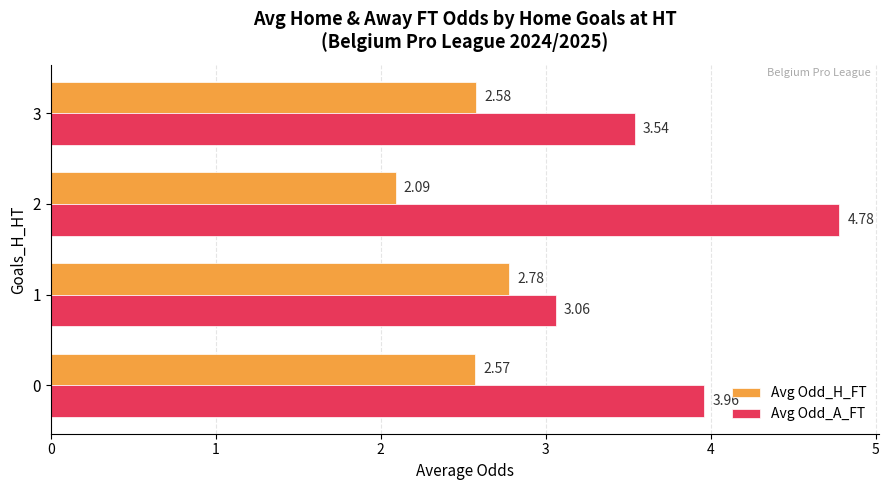

What is the difference between the highest and lowest values at 3?

1.0